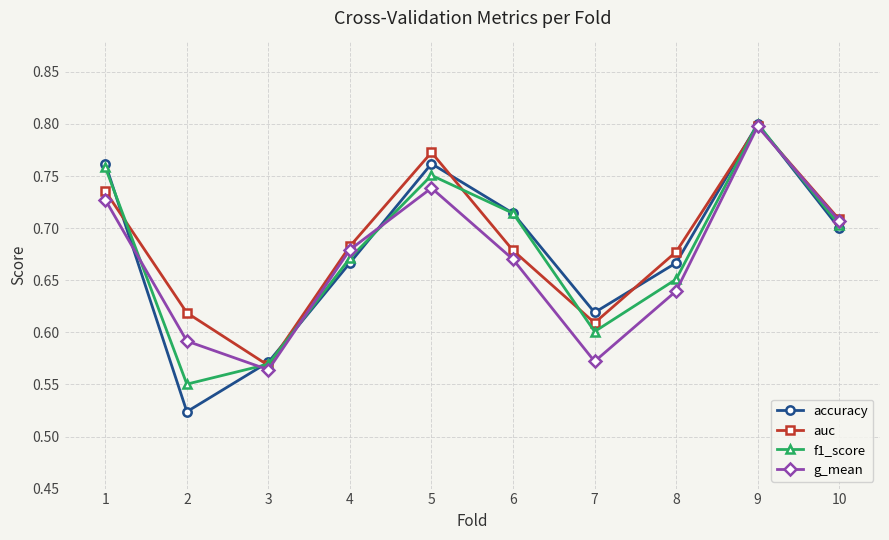

Which category has the highest value in the g_mean series?

9